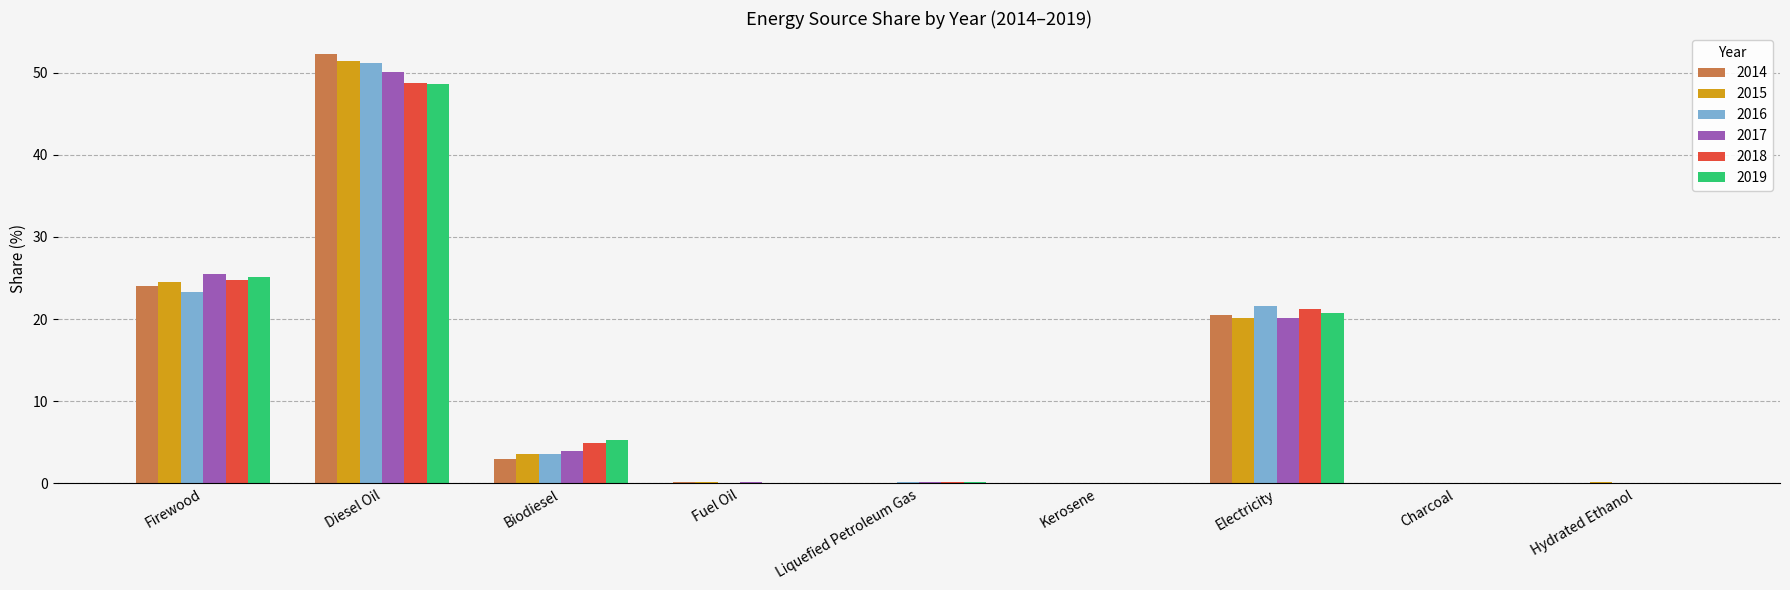

Does the chart contain stacked bars?

No